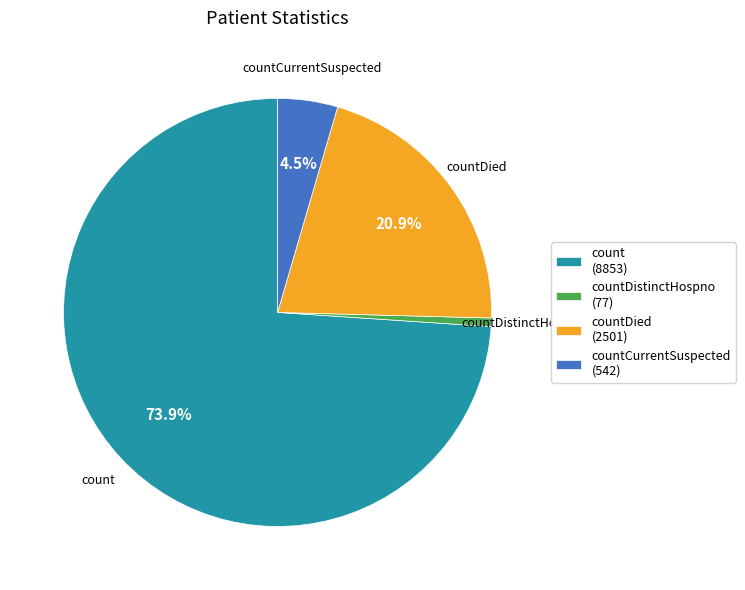

Does any single category account for the majority?

Yes